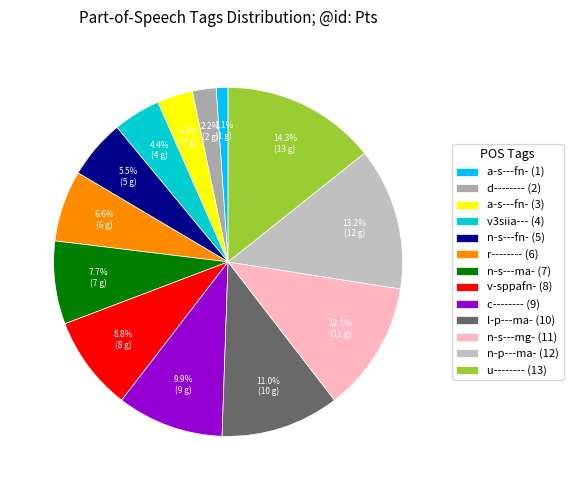

How many slices are in this pie chart?

13